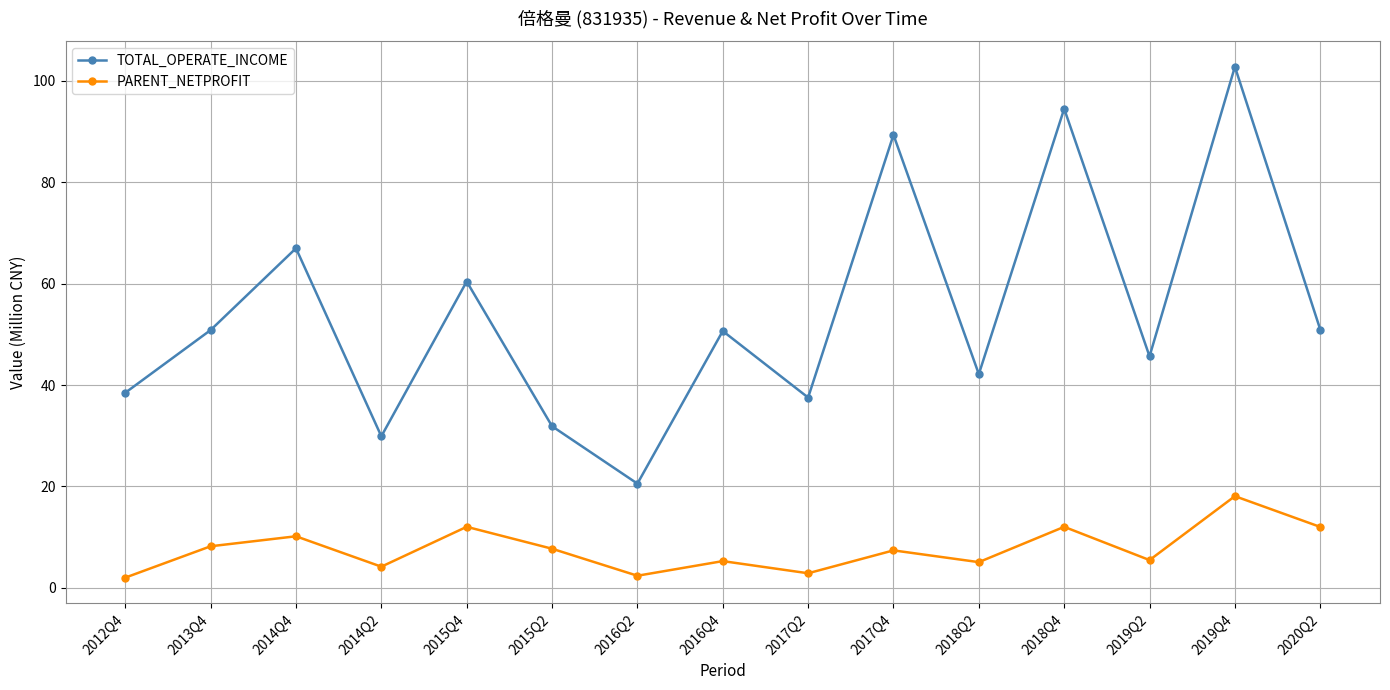

Which label corresponds to the largest value in the chart?

2019Q4